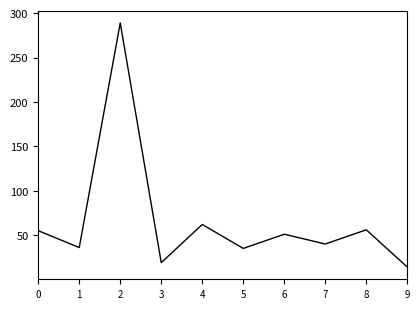

What is the average value?

66